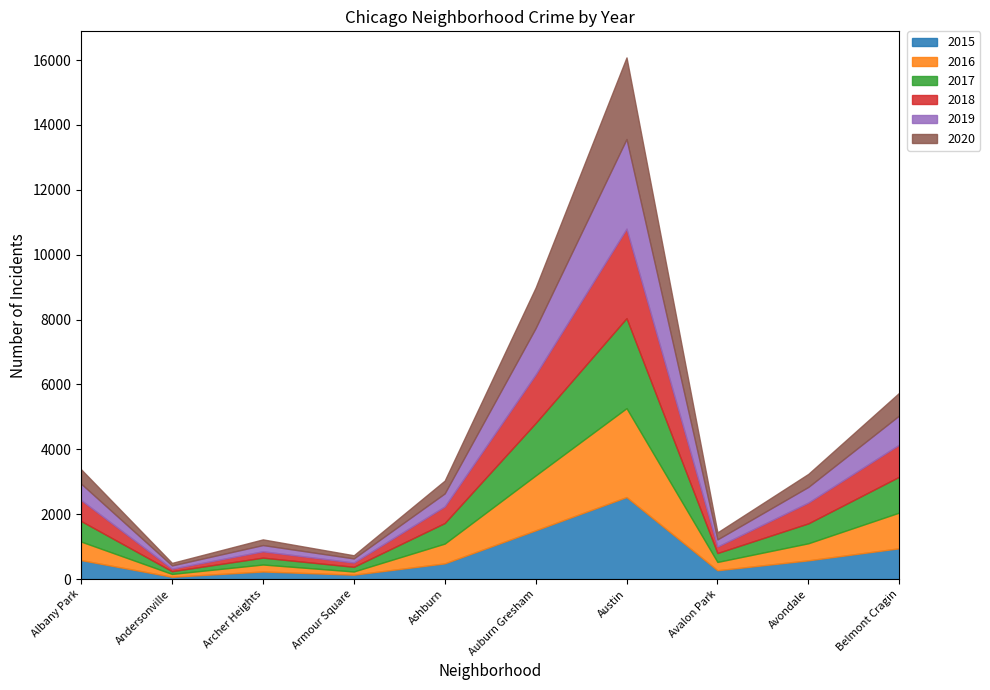

What position from the right is Austin?

4